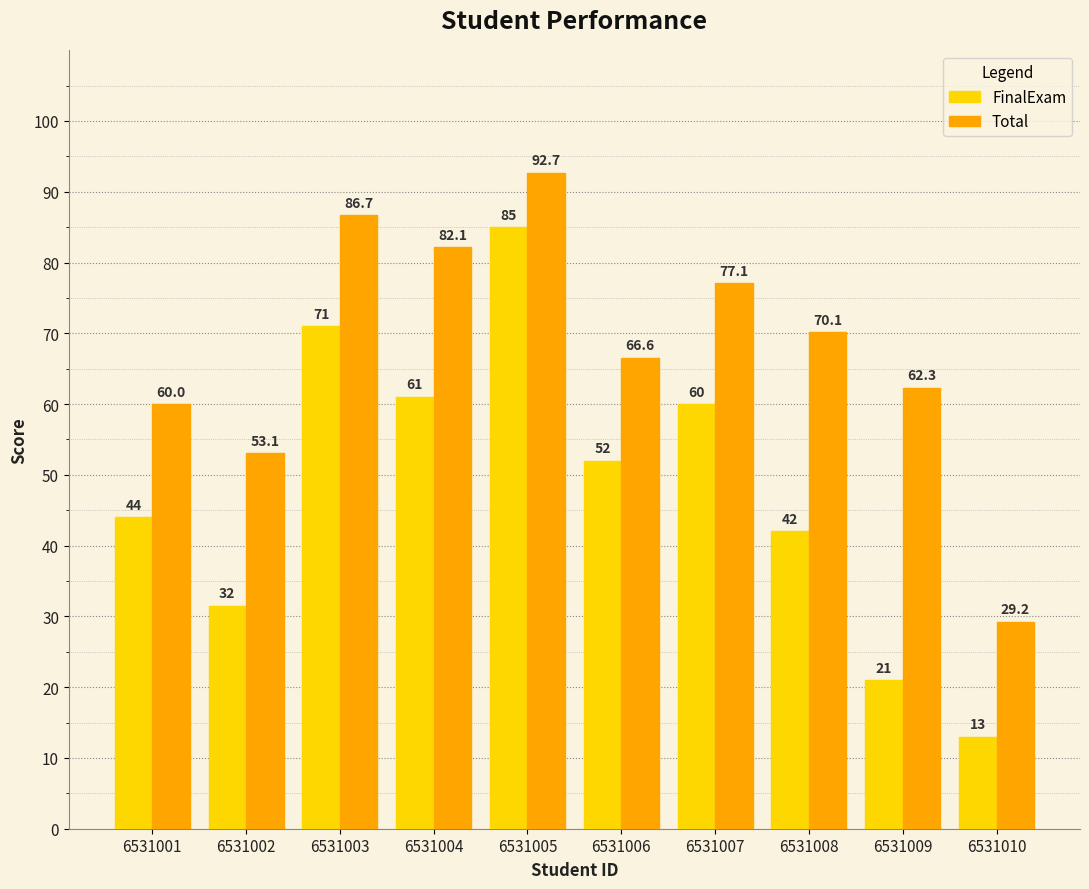

At which category is the sum across all series the highest?

6531005